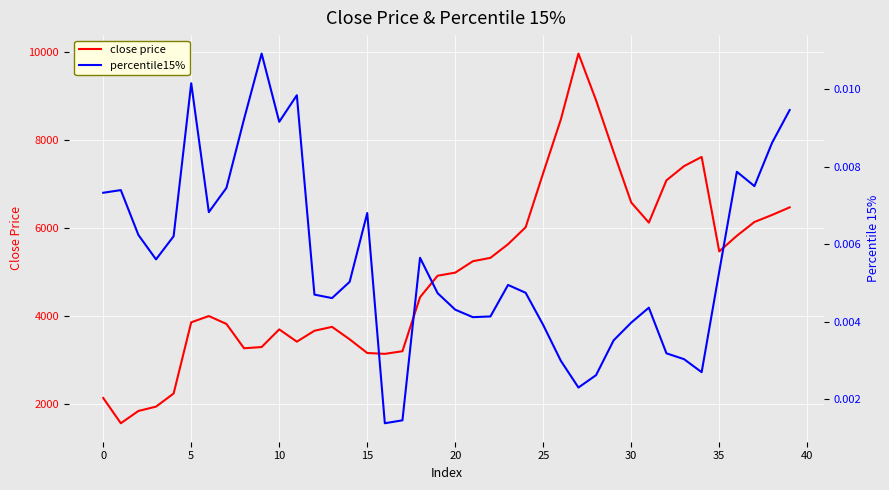

What is the difference between the close price values at 12 and 27?

6302.2